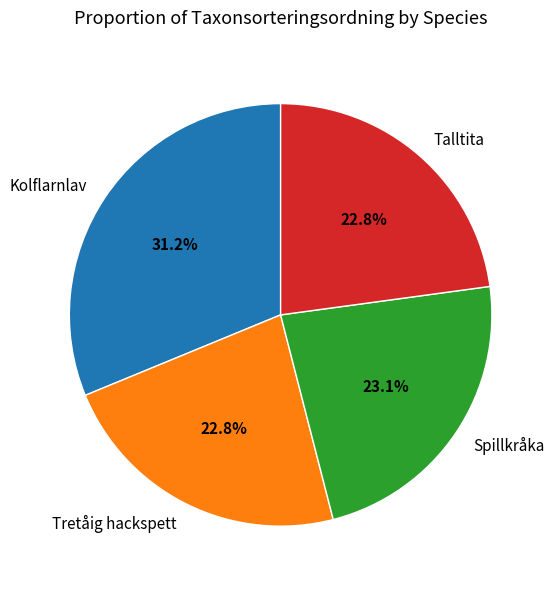

Which category has the biggest portion of the pie?

Kolflarnlav